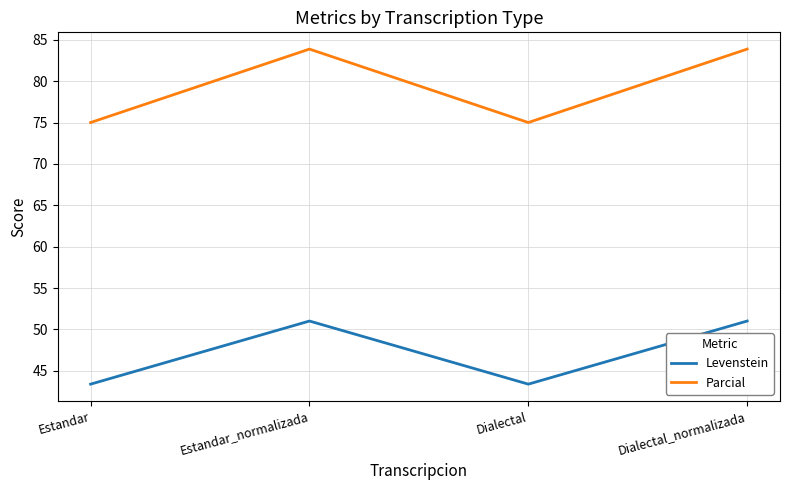

Which series changed the most between Estandar and Dialectal_normalizada?

Parcial